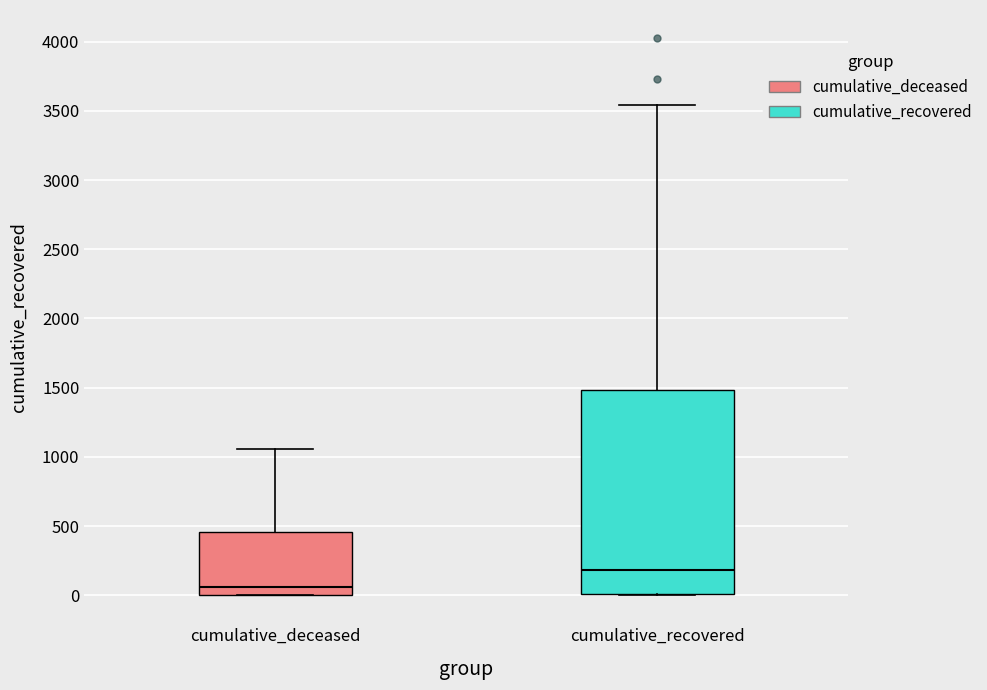

Where is the upper edge of the box for cumulative_recovered on the y-axis? The values are not printed on the chart, so give them approximately, as read against the axis.

1500